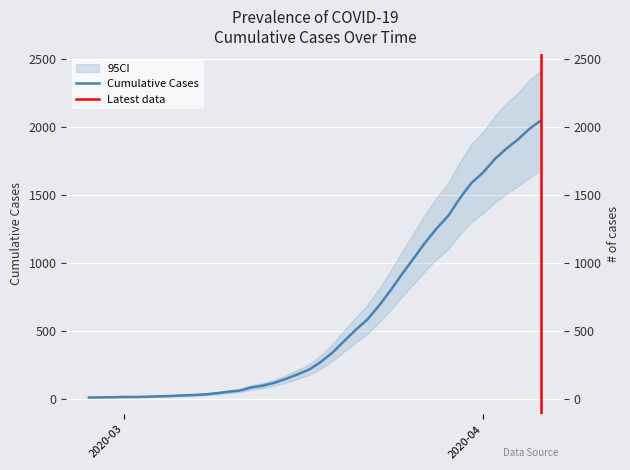

What is the greatest value displayed?

2047